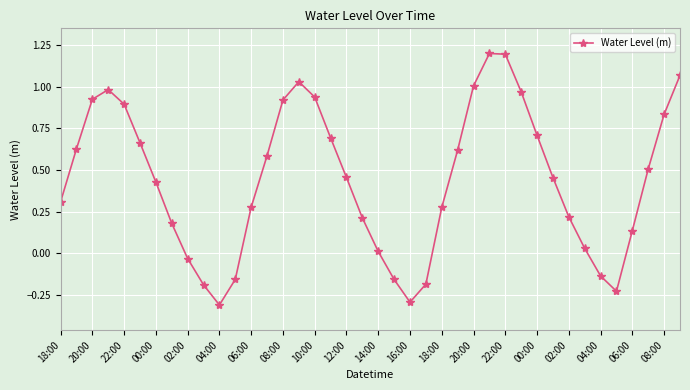

What is the value of the 28th point from the left?

1.2